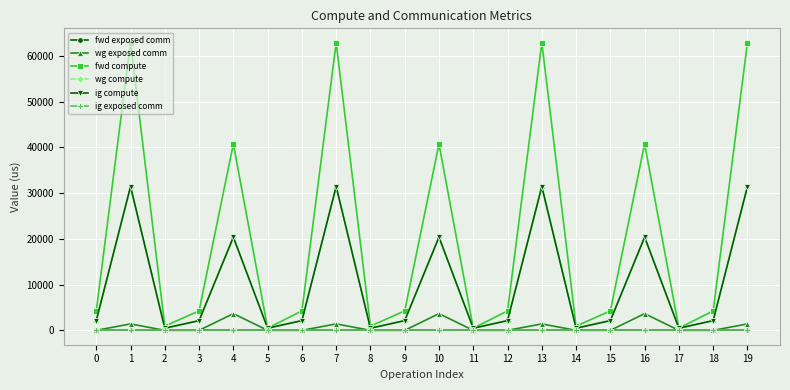

Count the number of data series in this chart.

6